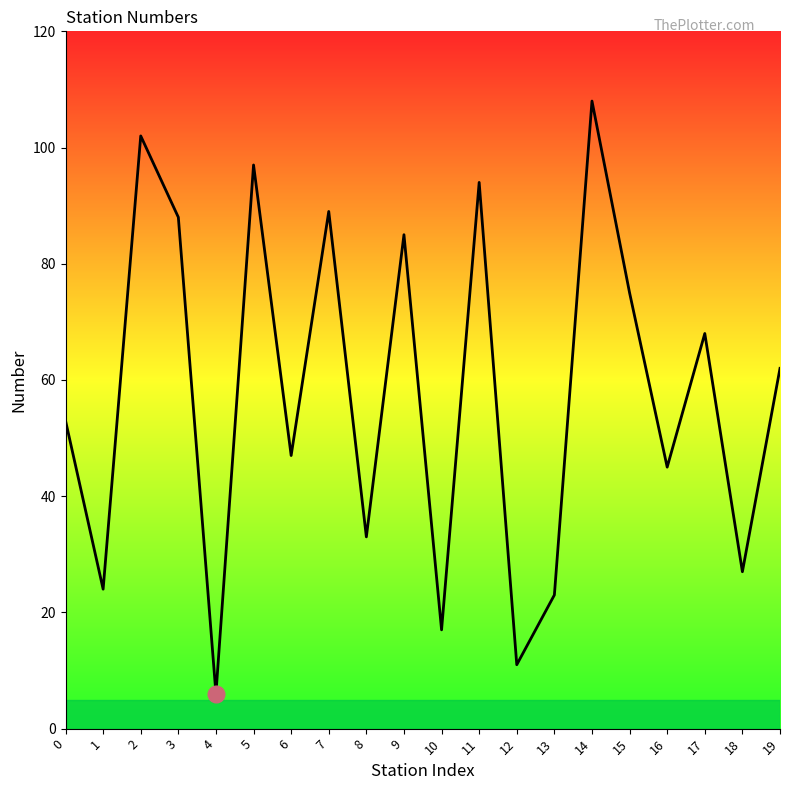

What is the difference between the maximum and minimum values?

102